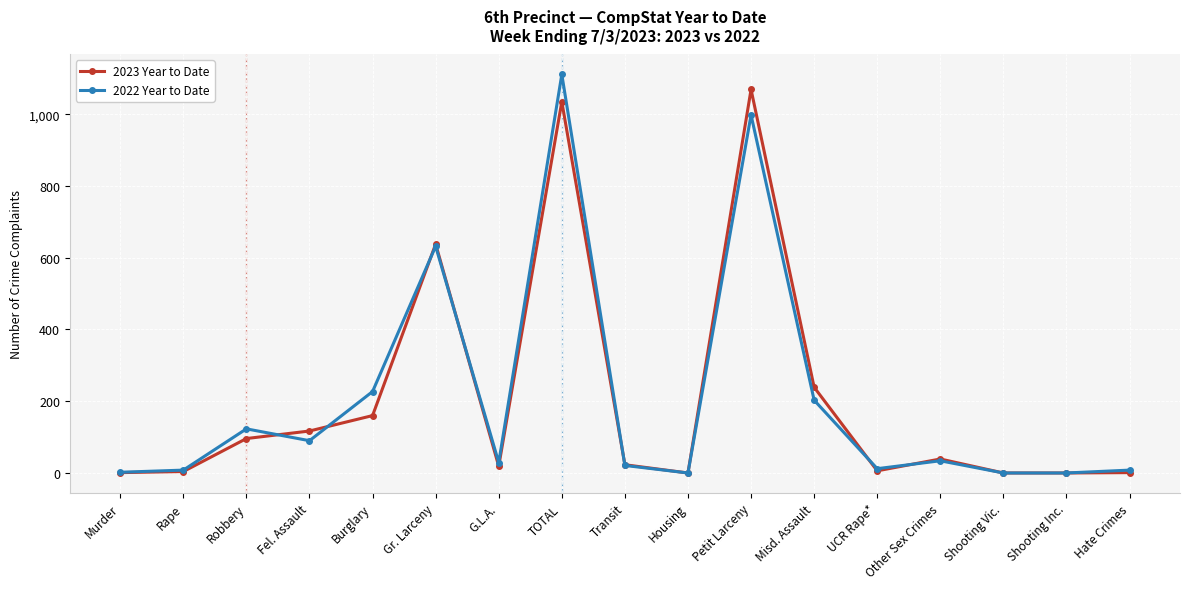

What is the total value across all series at G.L.A.?

48